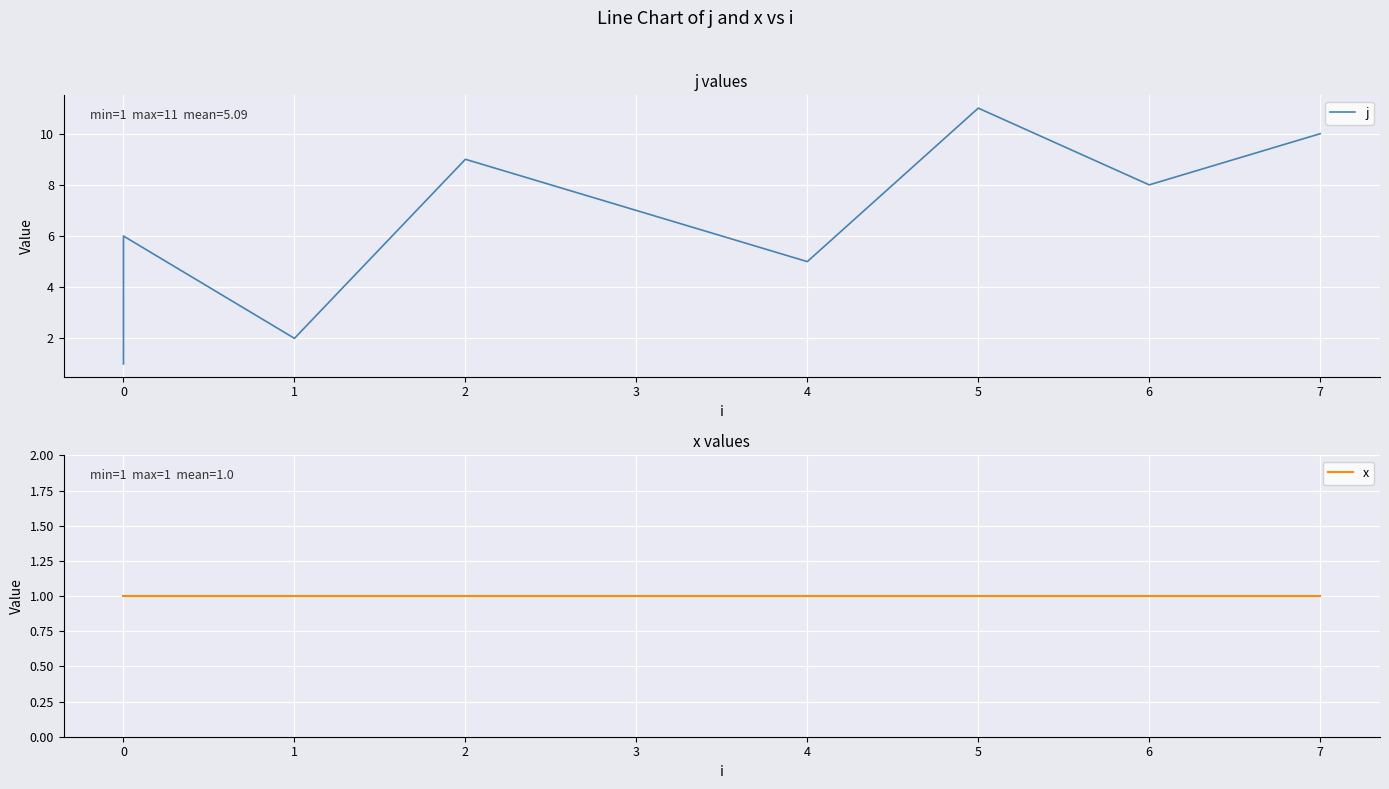

What is the sum of the j values at 7 and 0?

16